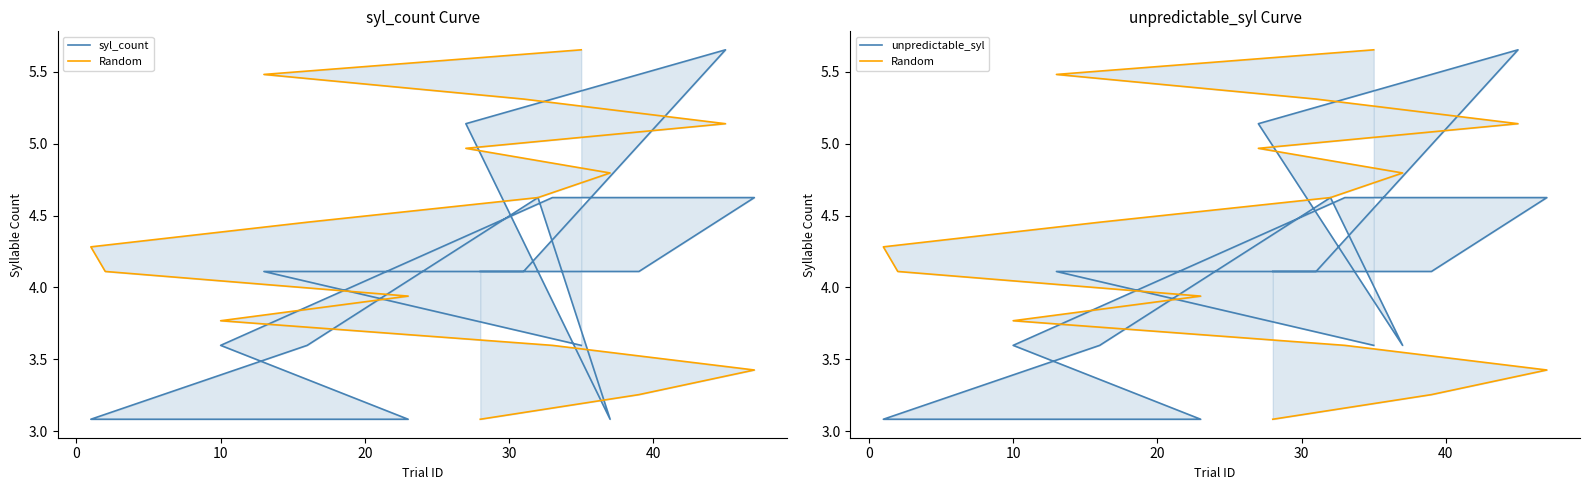

At how many categories does at least one series exceed 4?

14